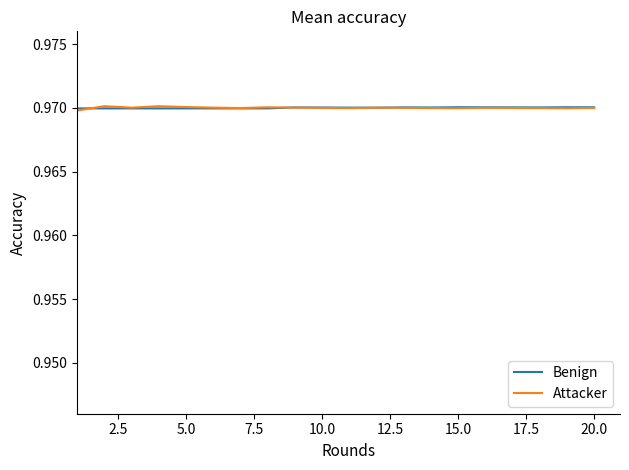

The Benign series shows 1.4 at 10.0. True or false?

False